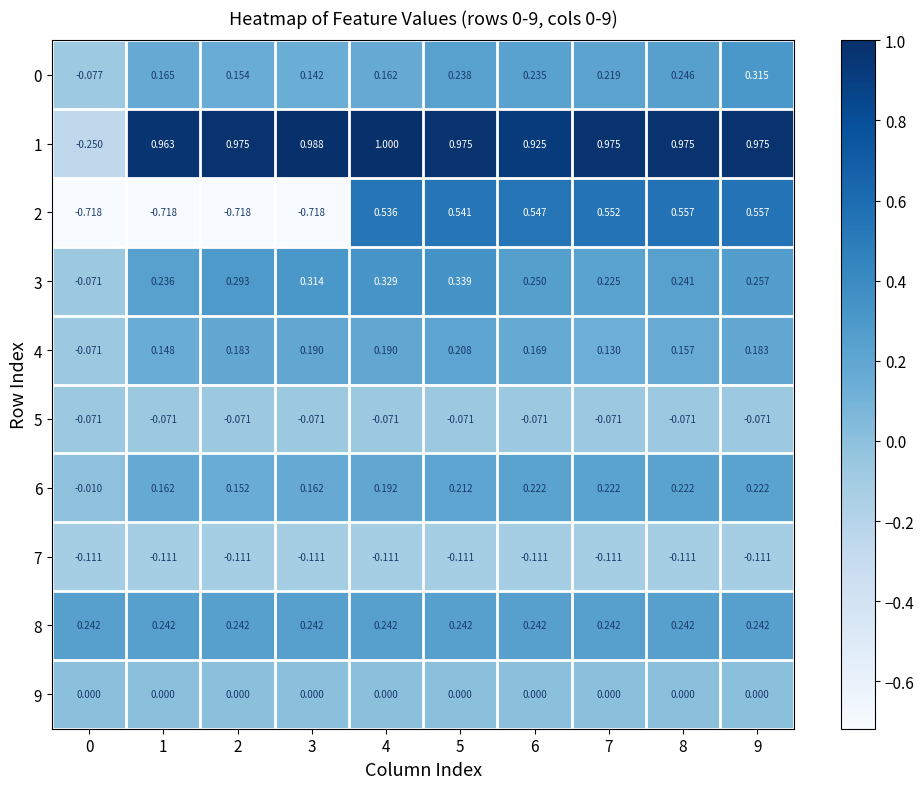

What is the total value across all series at 7?

2.4